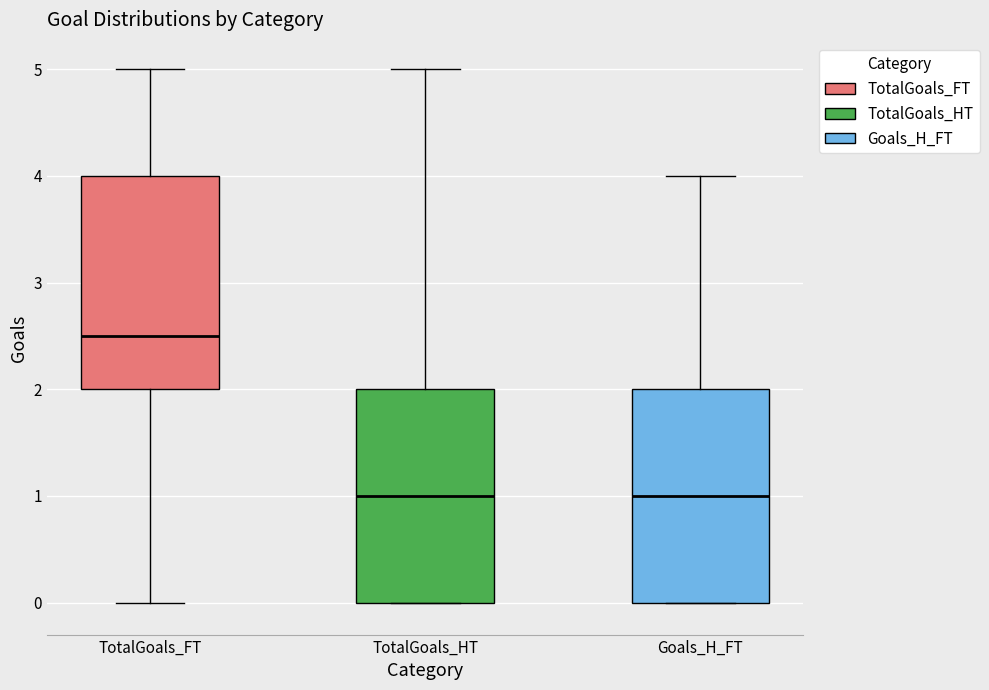

Reading left to right, read every box against the y-axis: the position of its median line, the range the box covers, and the ends of its whiskers. The values are not printed on the chart, so give them approximately, as read against the axis.

TotalGoals_FT: median 2.5, box 2.0 to 4.0, whiskers 0.0 to 5.0
TotalGoals_HT: median 1.0, box 0.0 to 2.0, whiskers 0.0 to 5.0
Goals_H_FT: median 1.0, box 0.0 to 2.0, whiskers 0.0 to 4.0